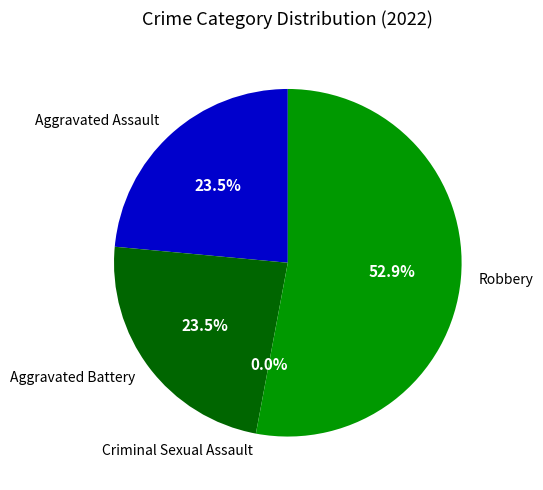

What is the total percentage of Criminal Sexual Assault and Robbery?

52.9%